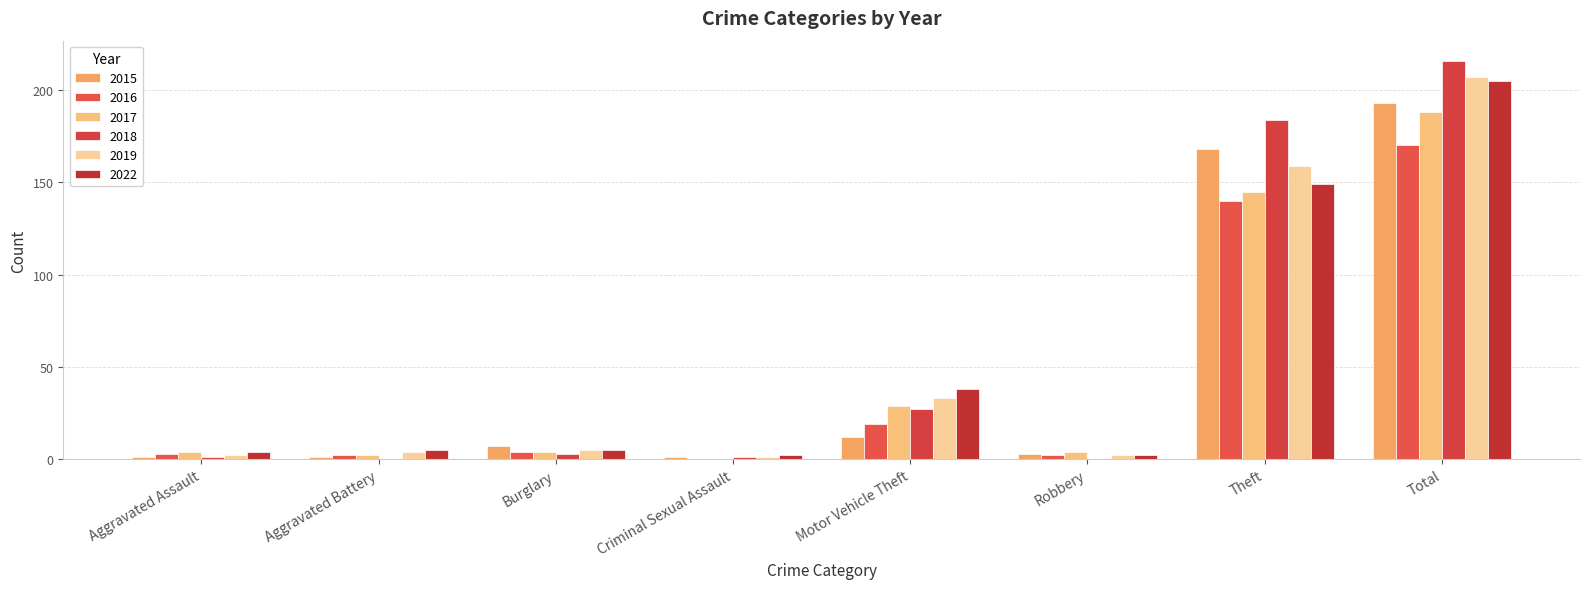

Which series has the widest spread of values?

2018